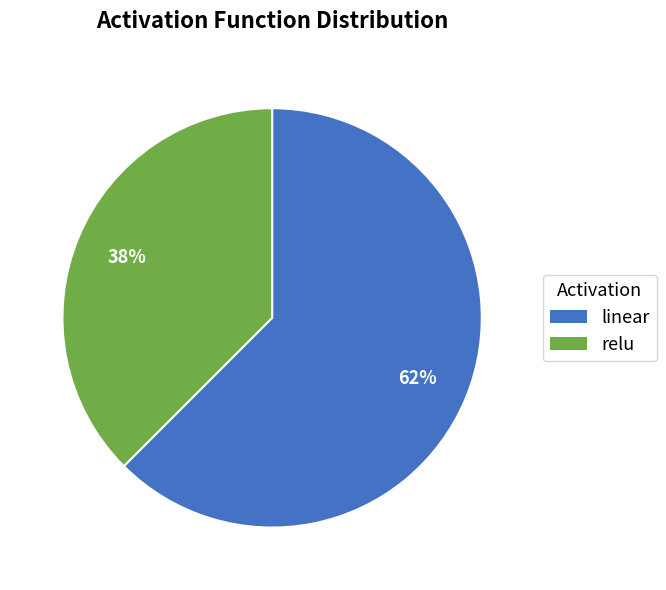

Is it true that relu is 30% of the pie?

False